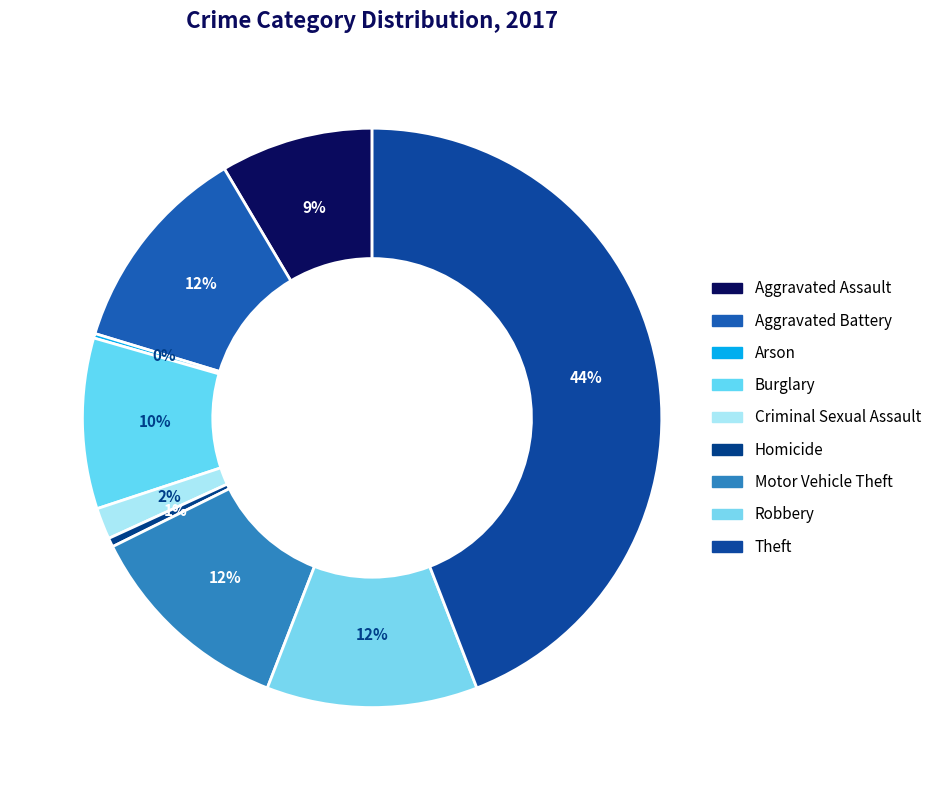

Is there any slice that represents more than half of the pie?

No